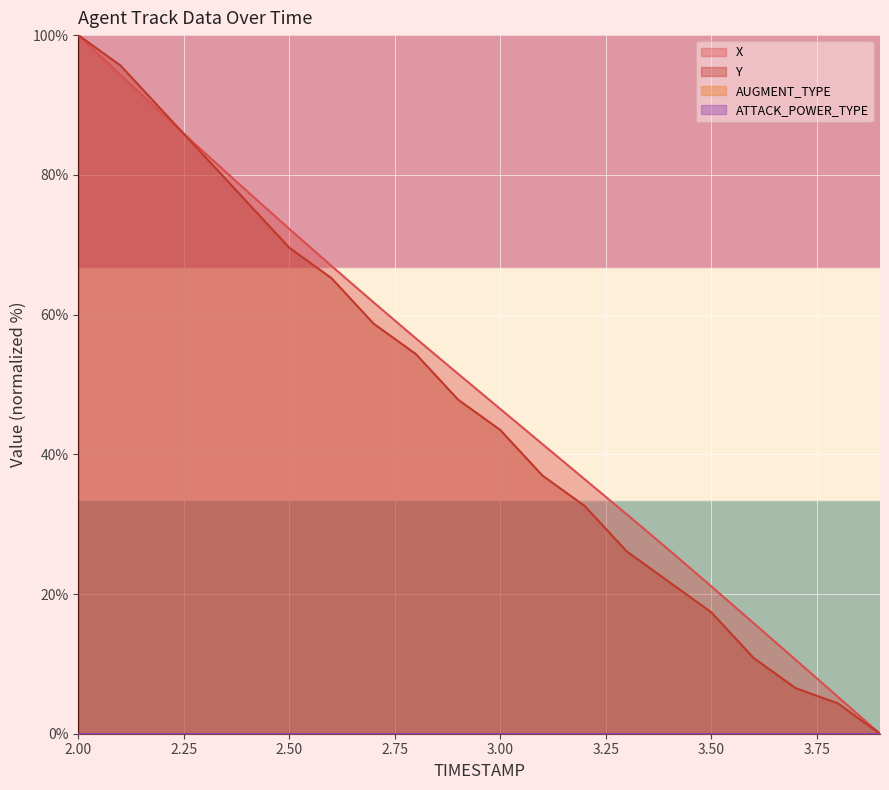

What is the difference between the maximum and second lowest values in the X series?

94.7